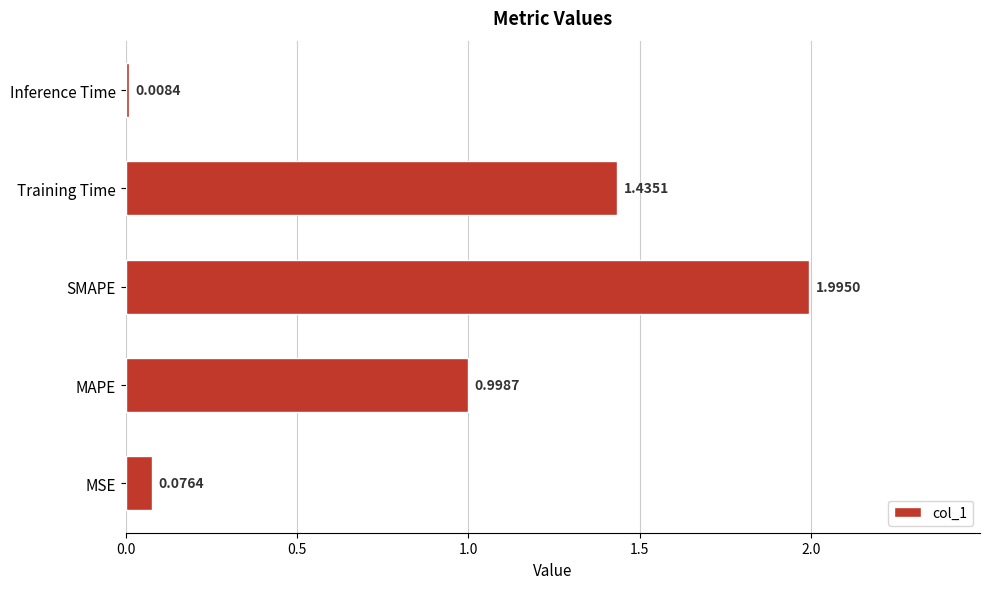

What is the difference between the maximum and minimum values?

2.0